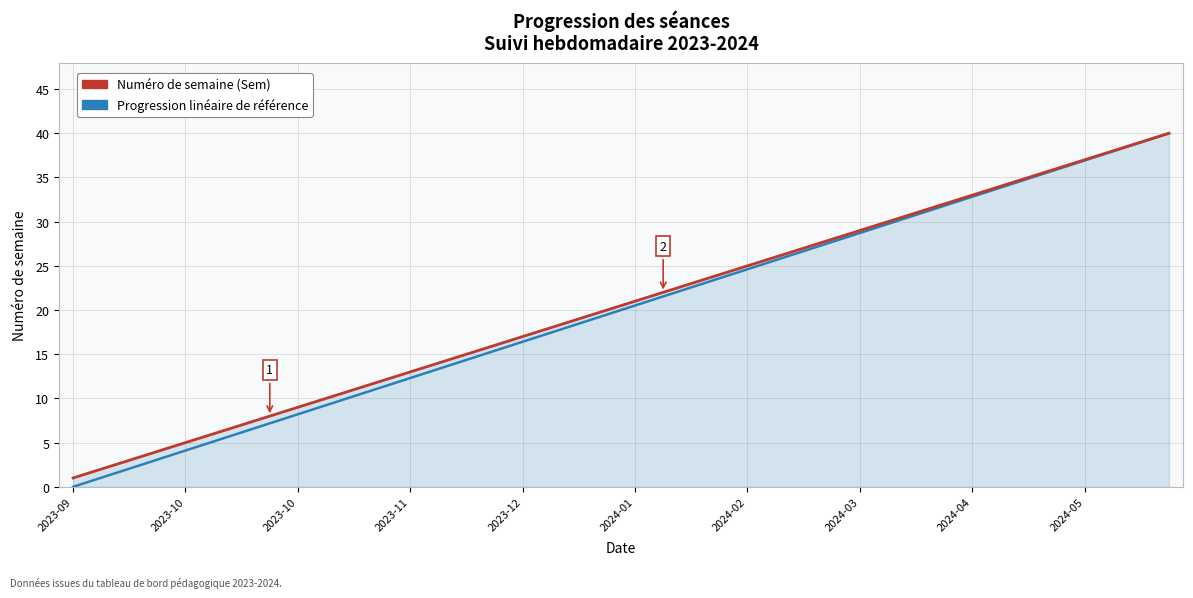

What is the highest value of the Numéro de semaine (Sem) series?

40.0